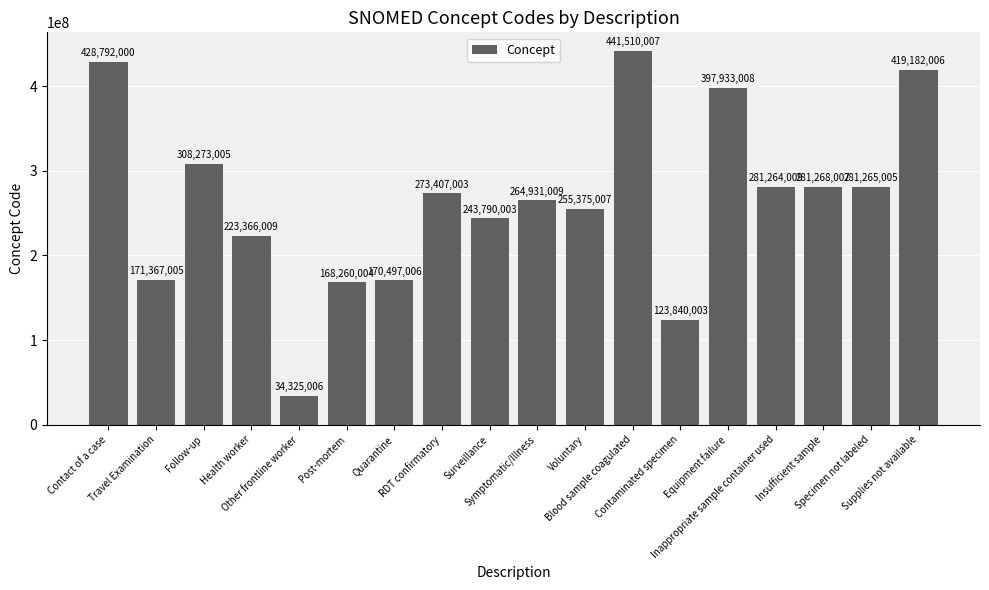

True or false: the data shows 281268007 at Insufficient sample.

True